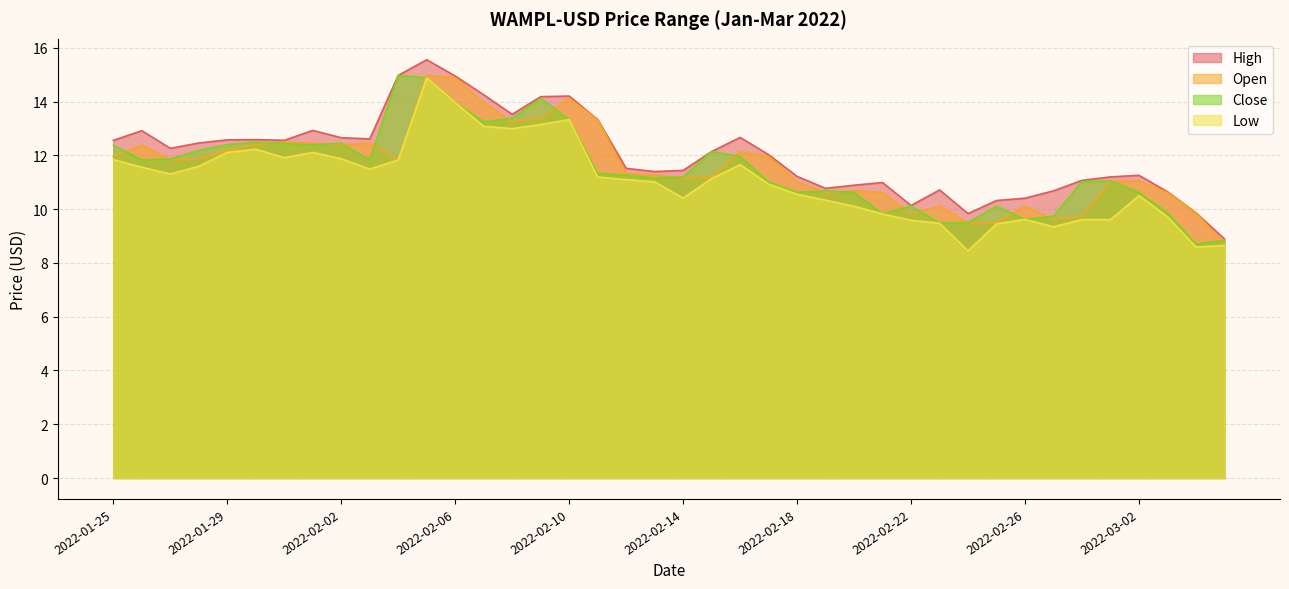

What is the minimum value for Low?

8.5